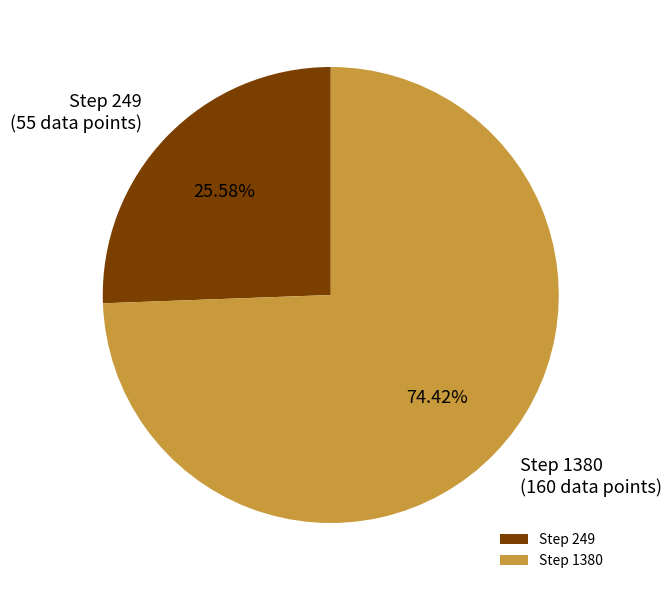

What percentage is the Step 249 slice, to the nearest percent?

26%